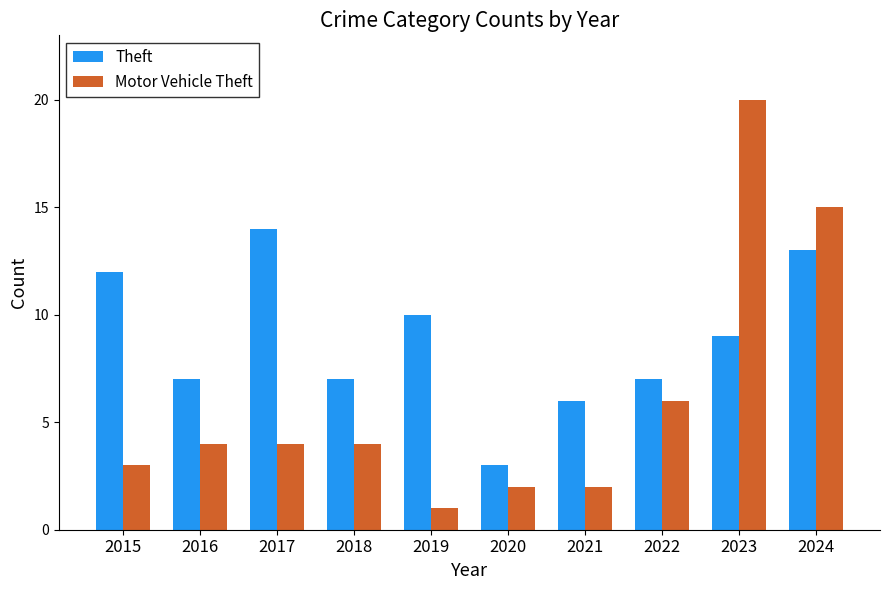

What value does the Theft series have at 2018, to the nearest 10?

10